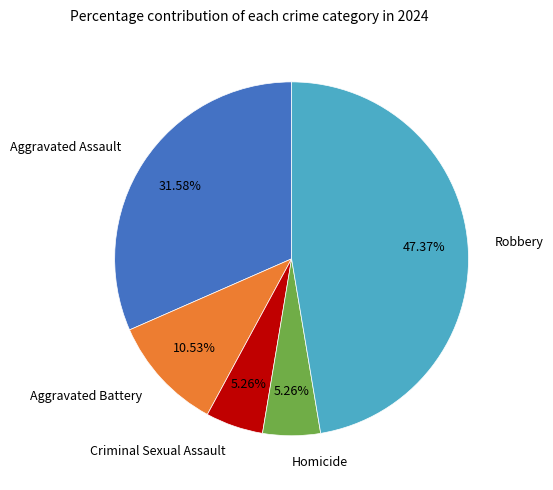

Does Criminal Sexual Assault represent more than half of the total?

No